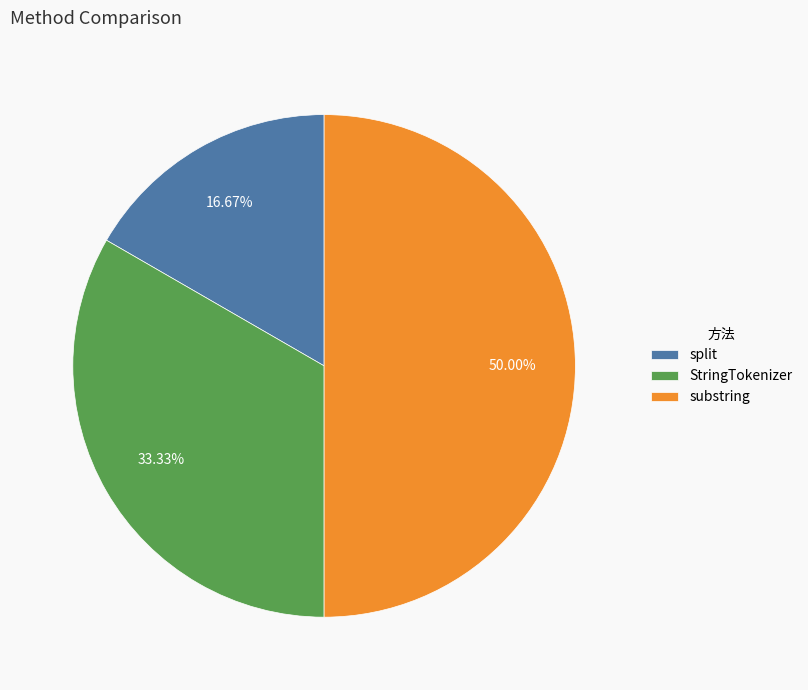

Is split the majority of the pie?

No